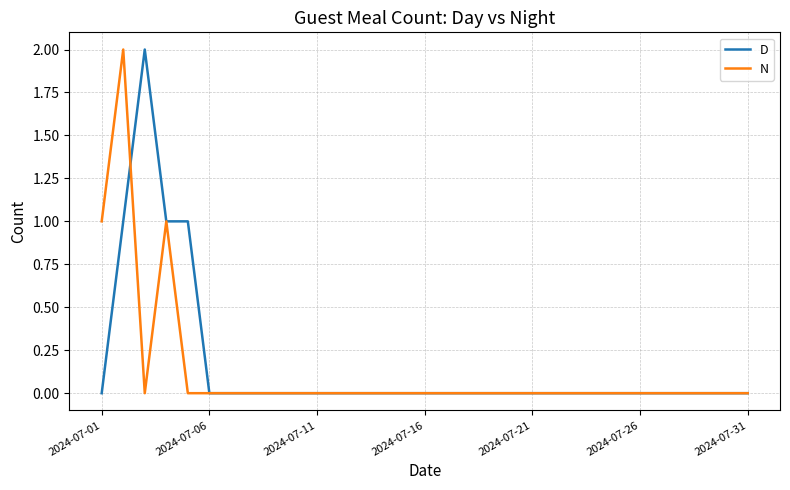

Rank the series by their maximum value, from lowest to highest.

D, N